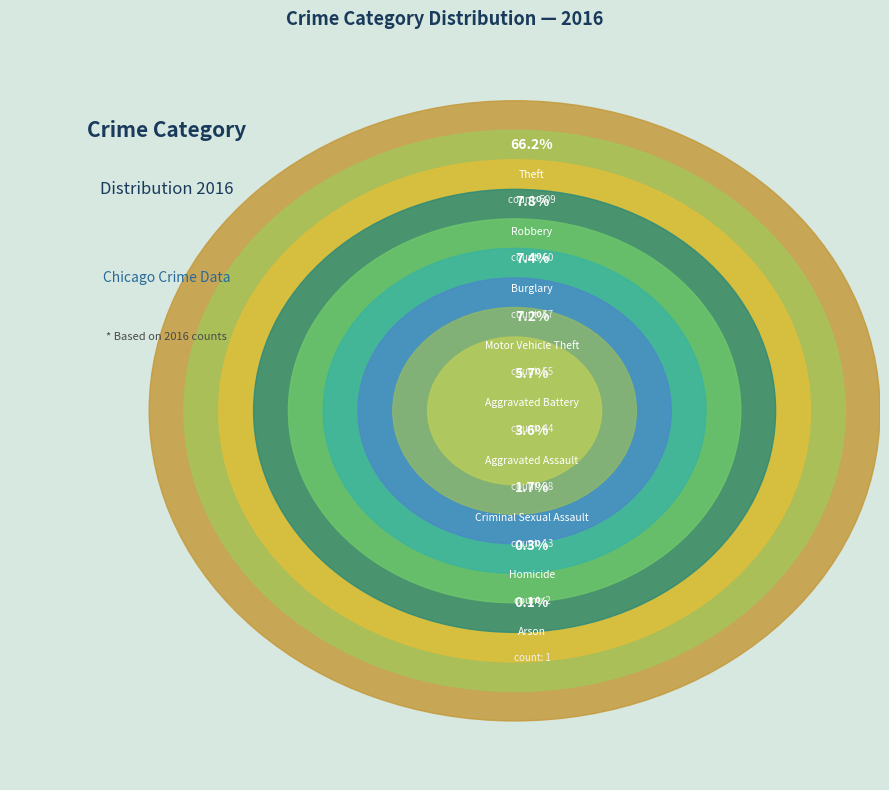

Which slice is the largest?

Theft